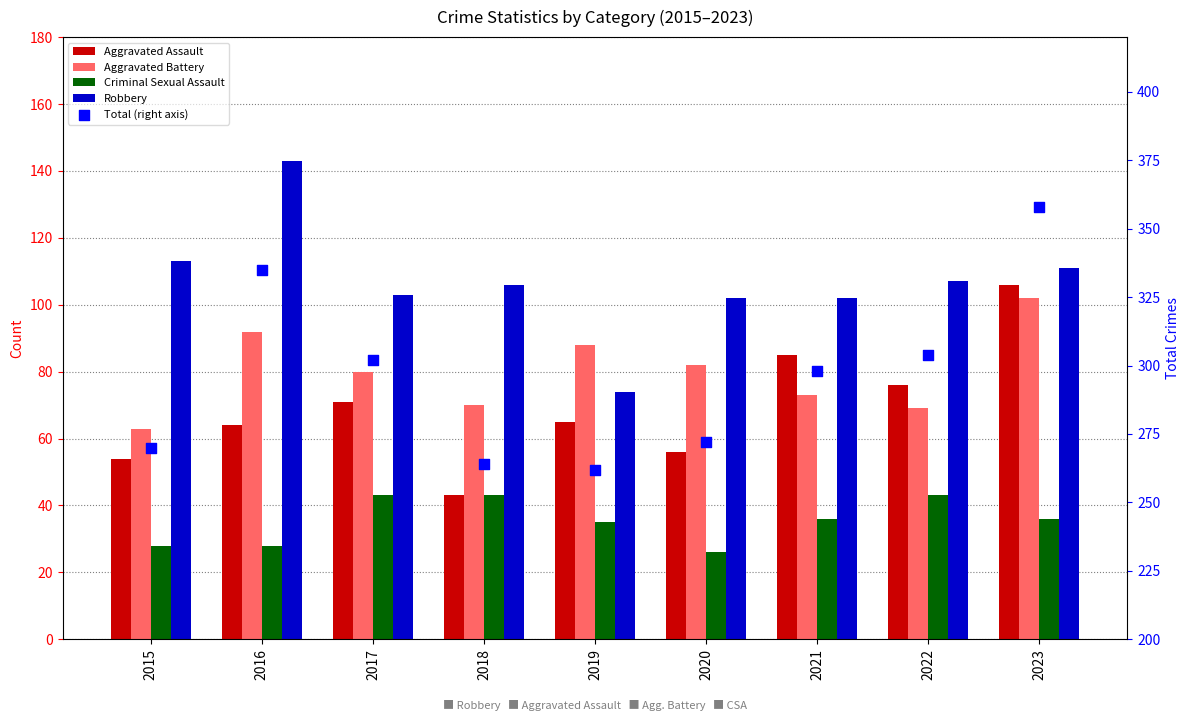

Is the value of Total (right axis) at 2015 greater than the value of Robbery at 2020?

Yes